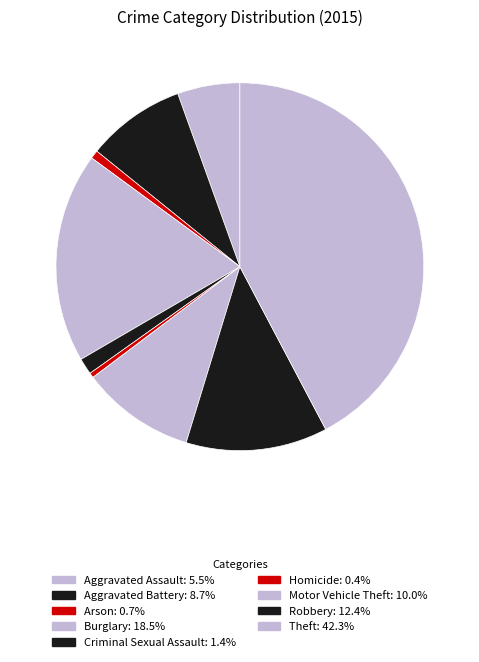

Which slice is the smallest?

Homicide